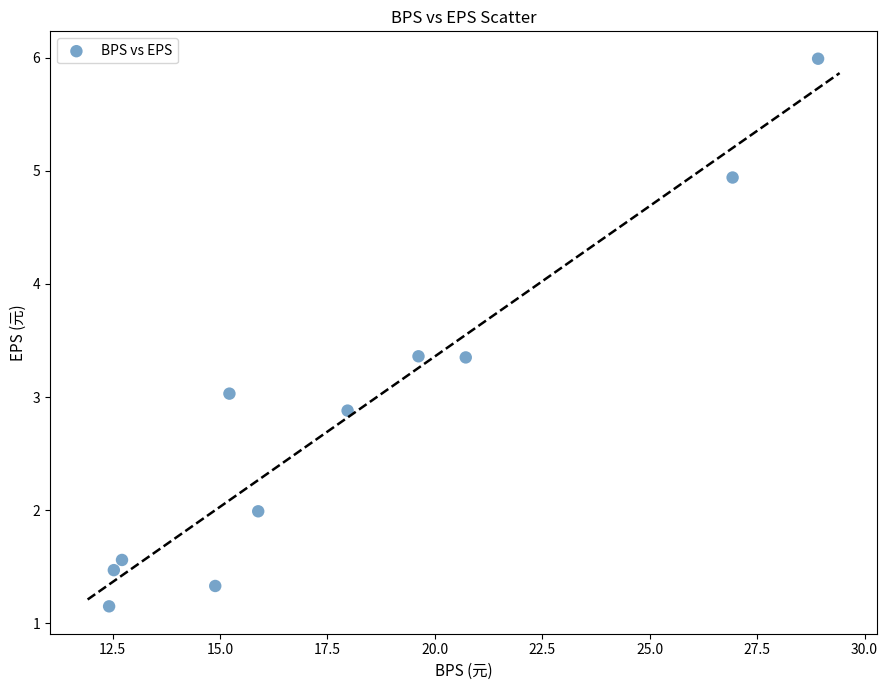

What is the average Y value?

2.8